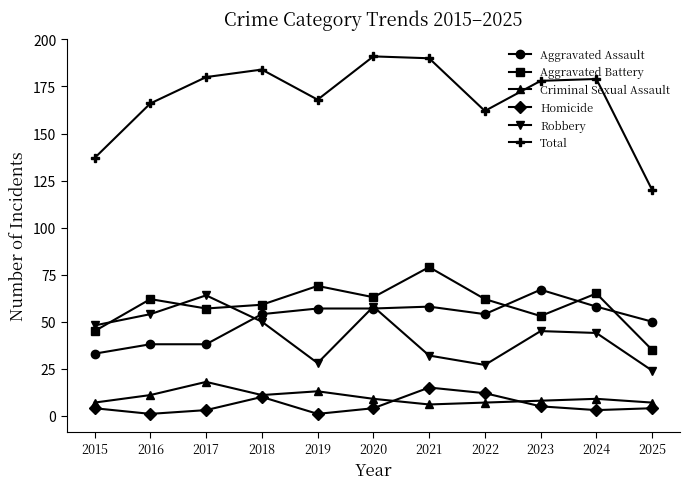

Which category has the highest value in the Aggravated Assault series?

2023